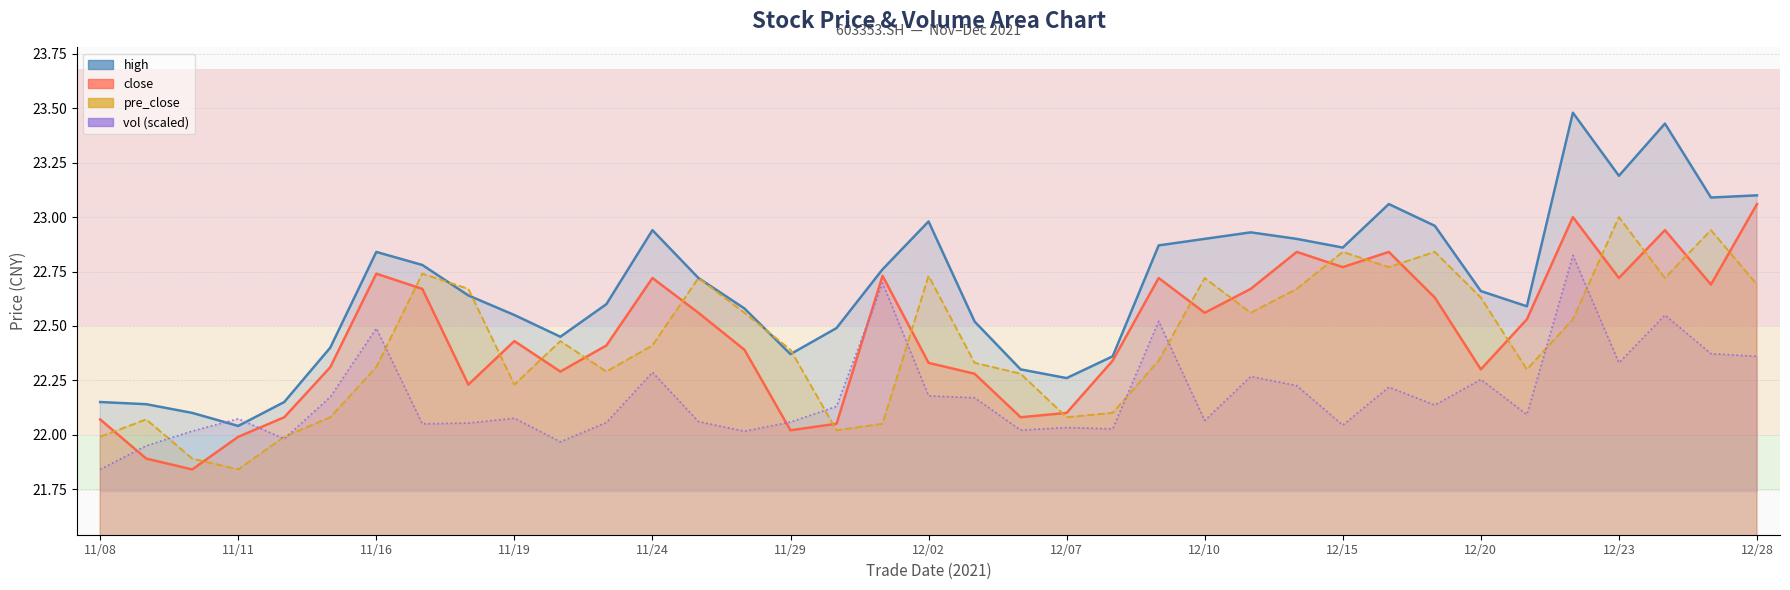

What is the highest value of the pre_close series?

23.0